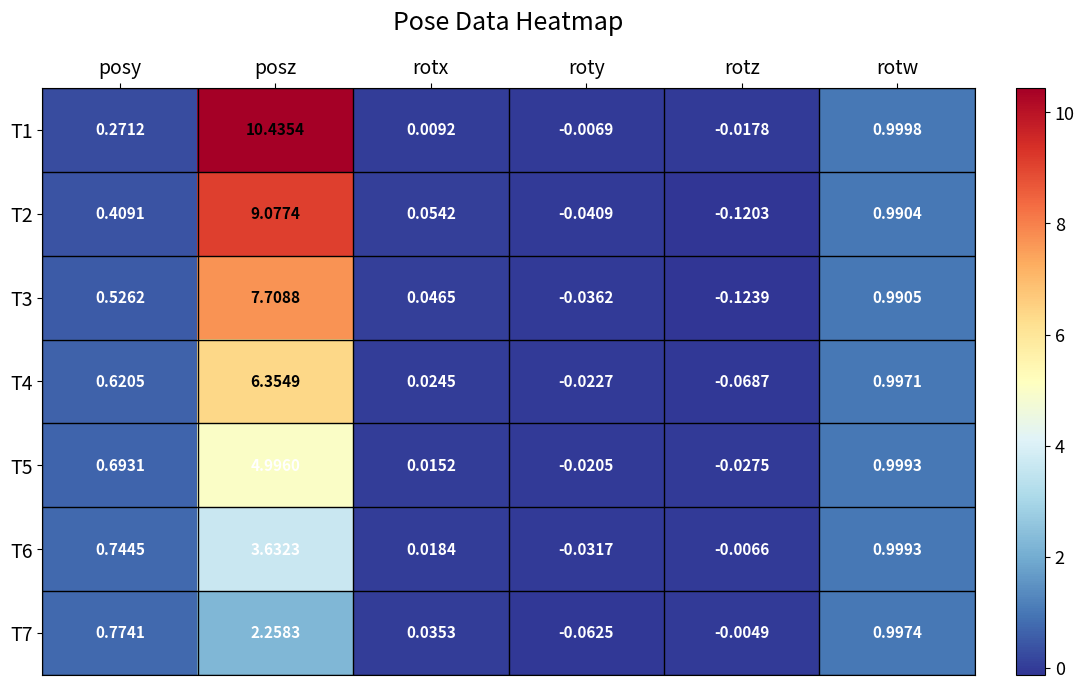

At which label does T2 first exceed 0?

posy